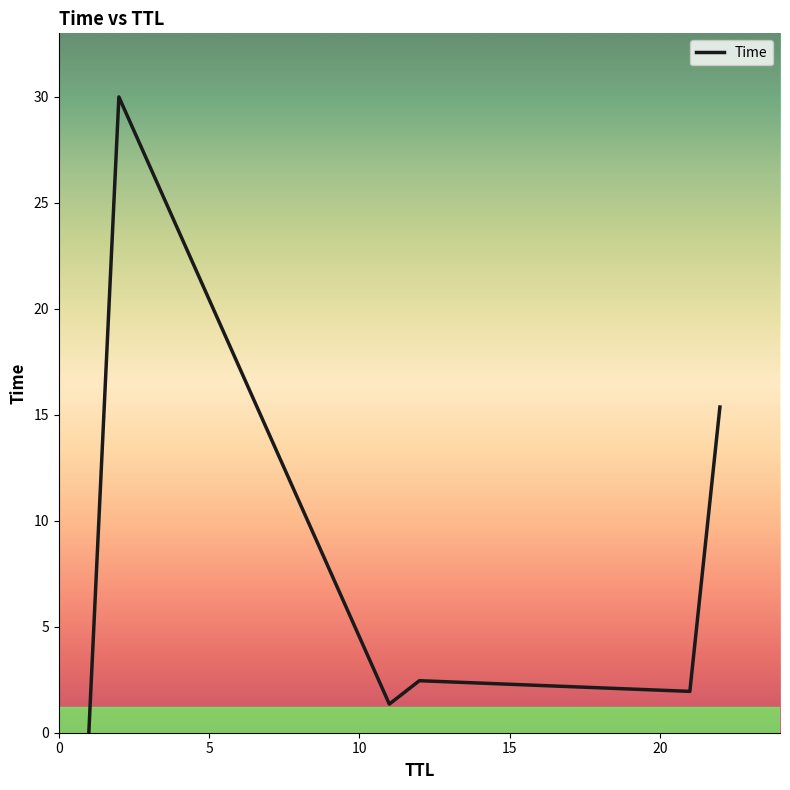

What is the sum of all values?

51.1